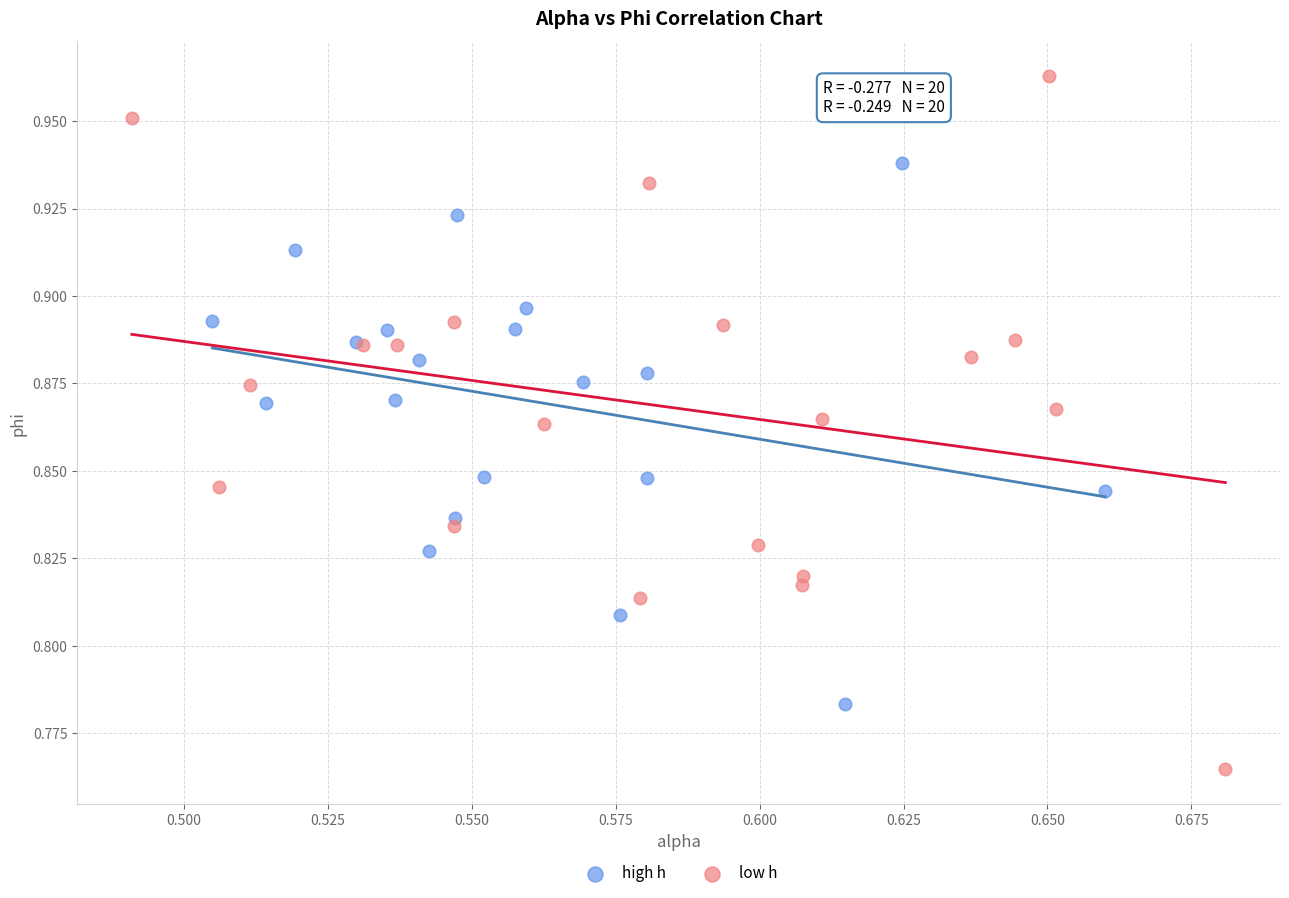

Which series reaches the maximum Y coordinate?

low h